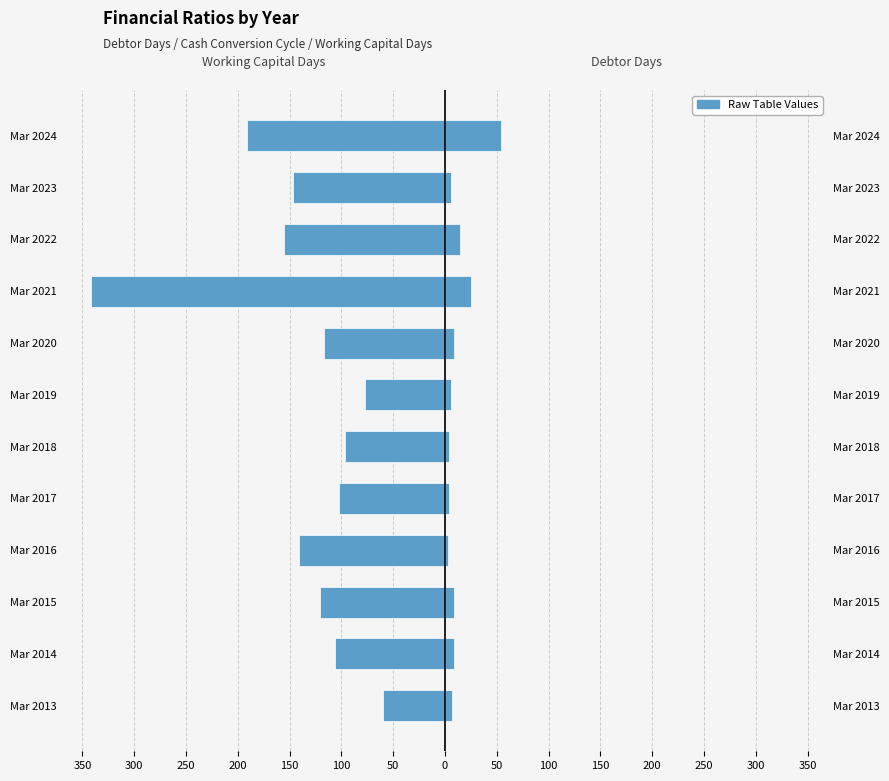

What is the difference between the second highest and second lowest values in the Working Capital Days series?

114